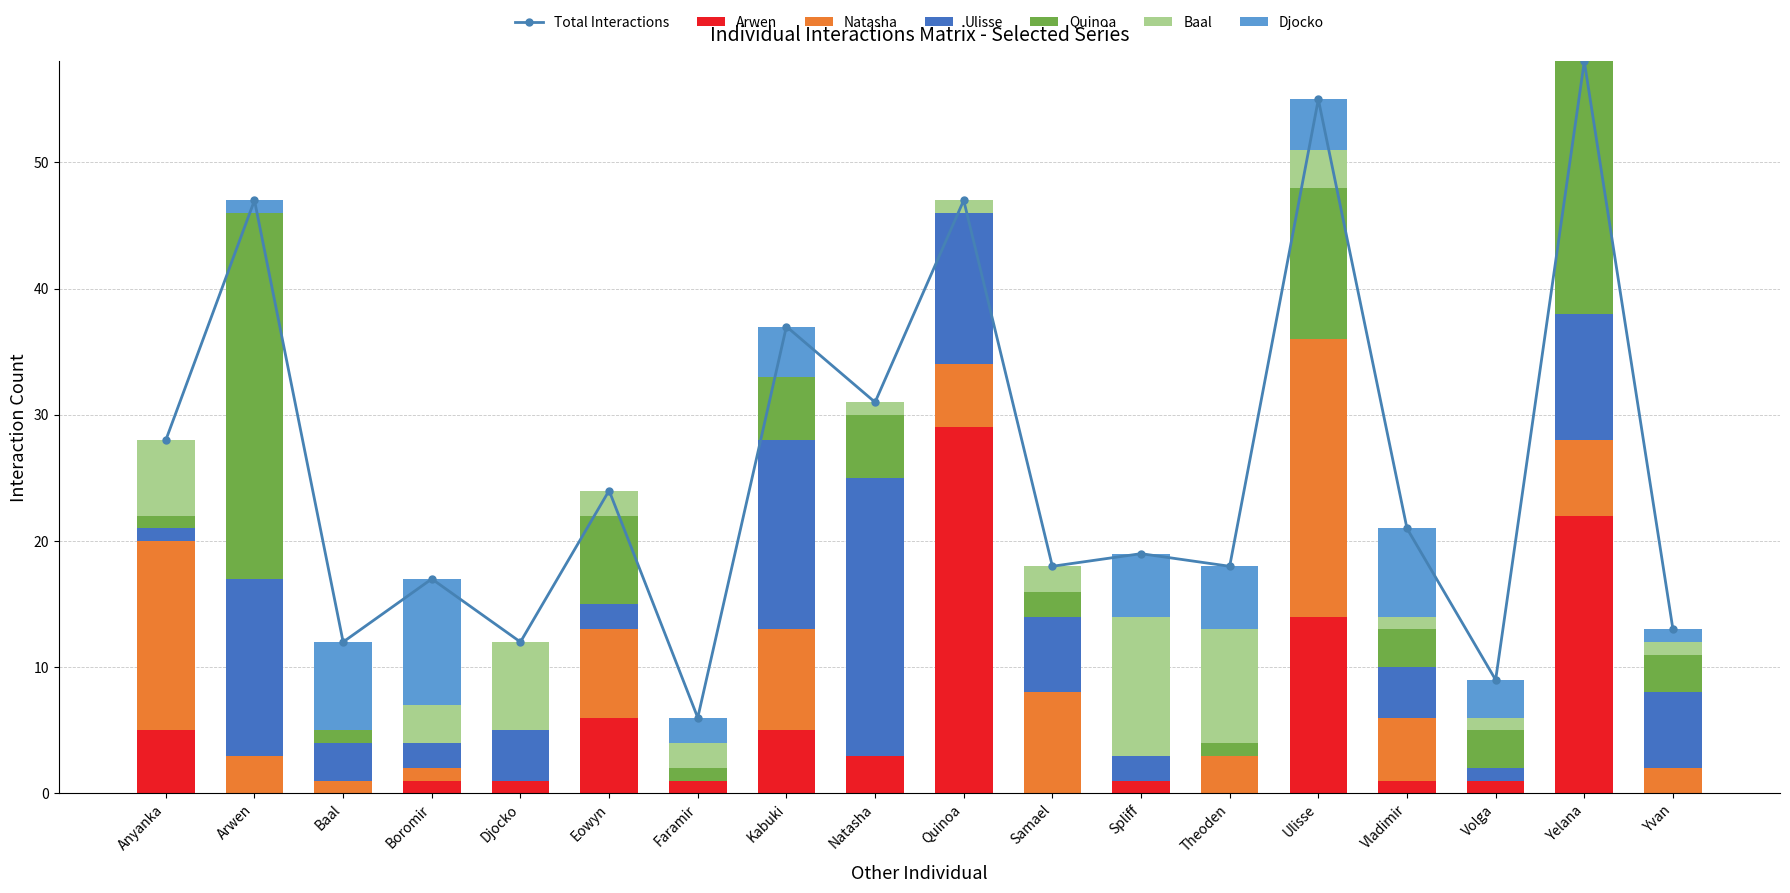

How many bars are there in each group?

6